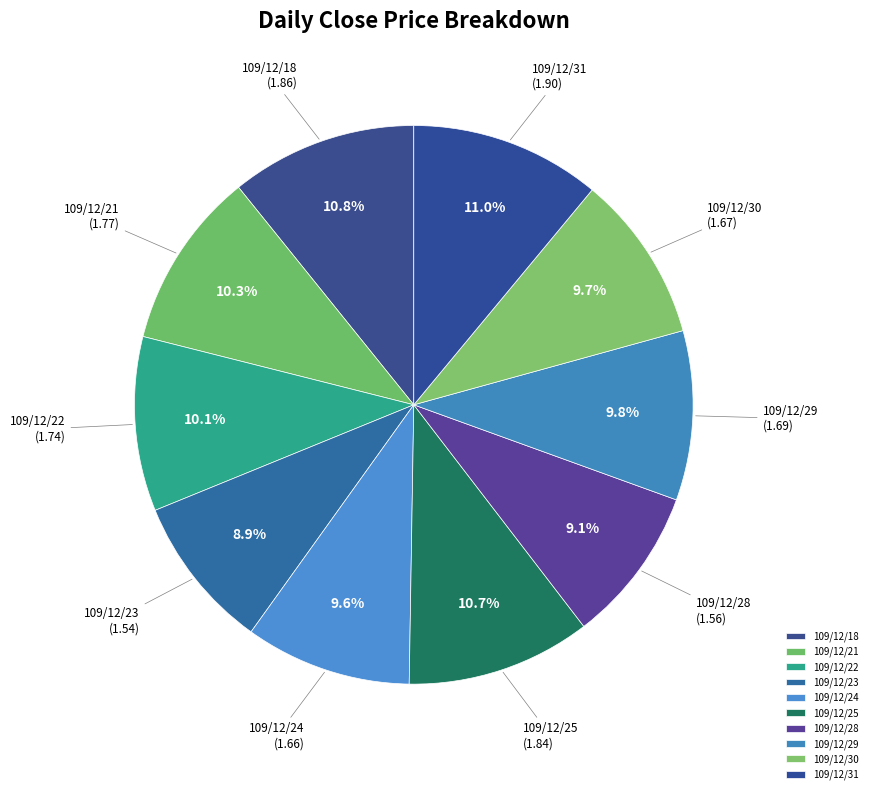

How much of the chart is everything except 109/12/29?

90.2%